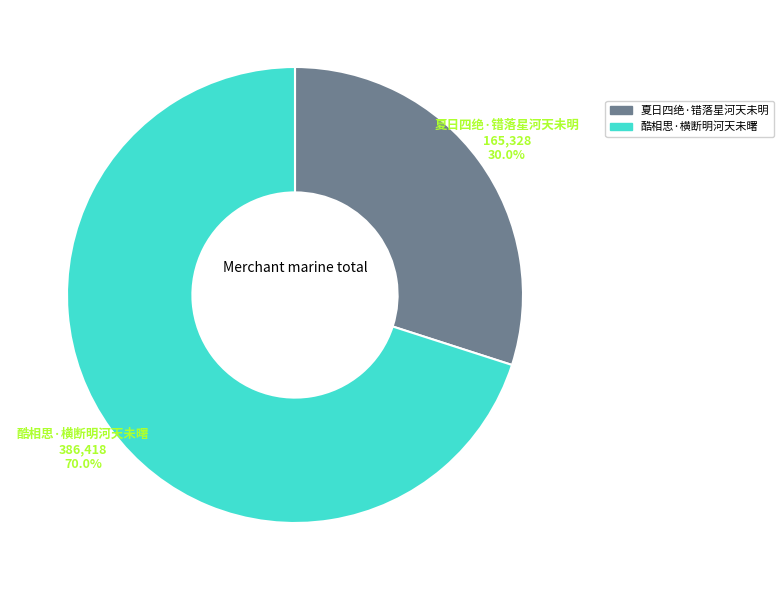

To the nearest percent, what portion does 夏日四绝·错落星河天未明 represent?

30%